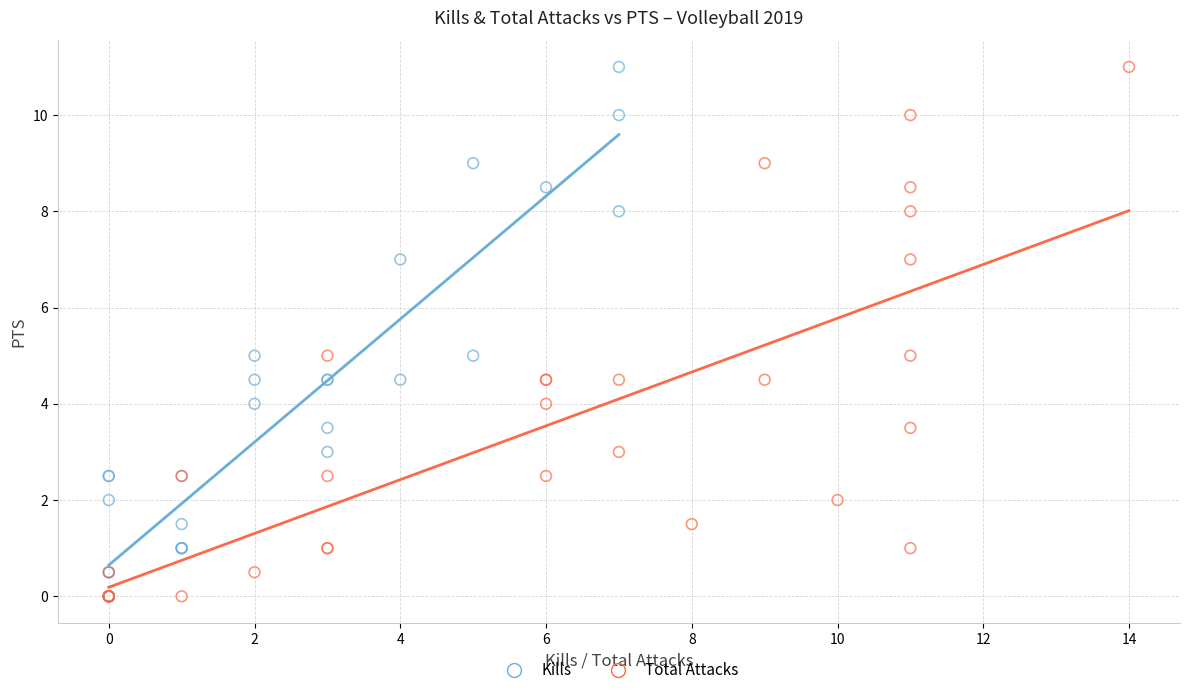

What are all the series names shown in the legend?

Kills, Total Attacks